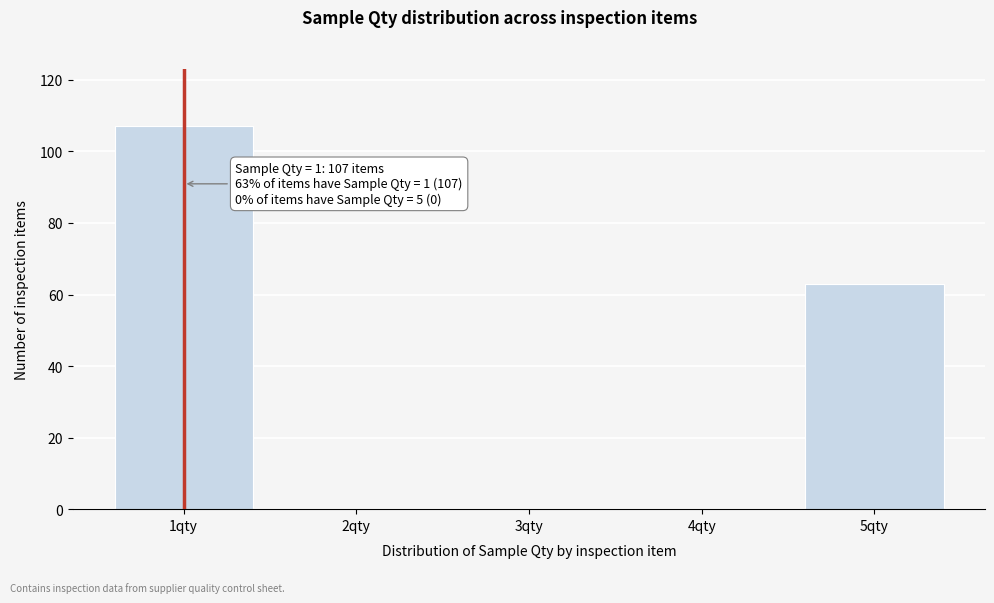

Reading right to left, list all the values displayed in this chart.

5qty=63	4qty=0	3qty=0	2qty=0	1qty=107